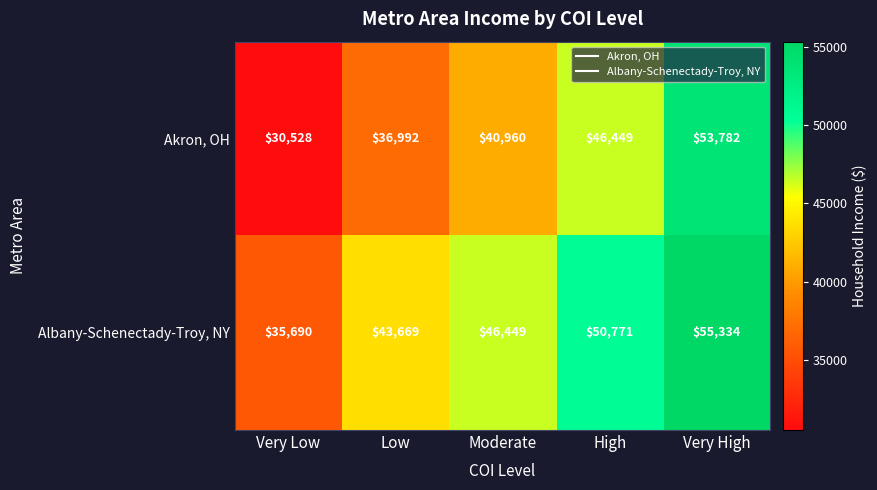

Reading right to left, list all the values displayed in this chart.

Akron, OH: 53782	46449	40960	36992	30528
Albany-Schenectady-Troy, NY: 55334	50771	46449	43669	35690